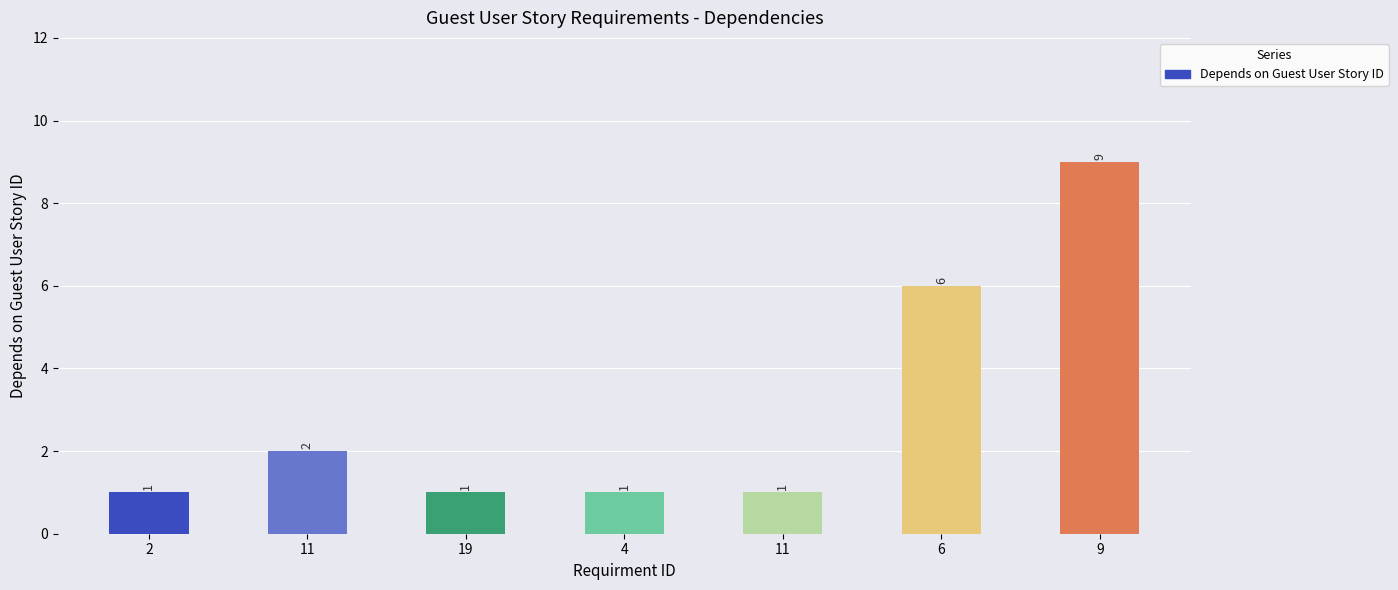

What is the minimum value shown in the chart?

1